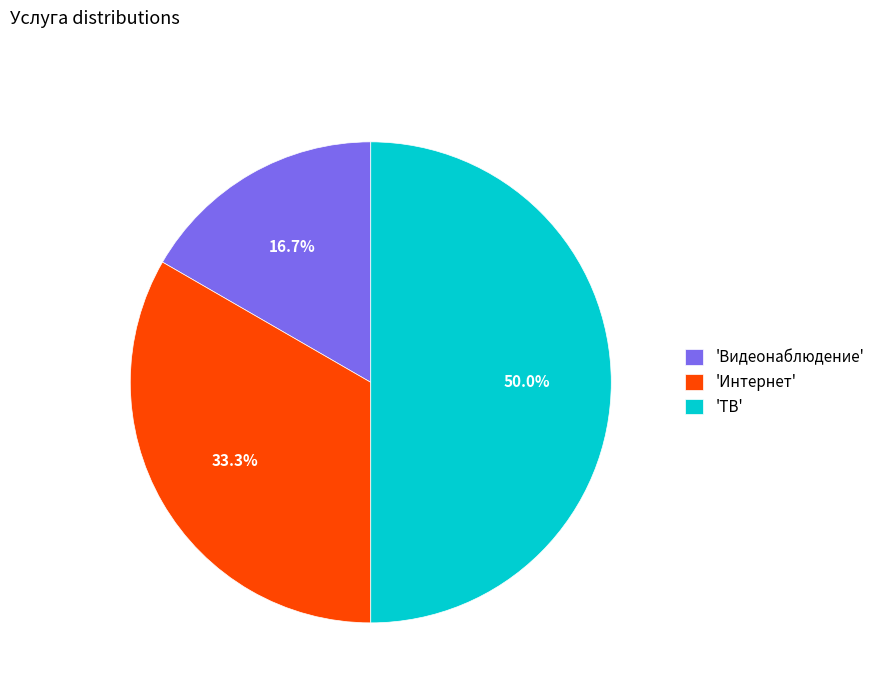

How much of the chart is everything except 'Интернет'?

66.7%